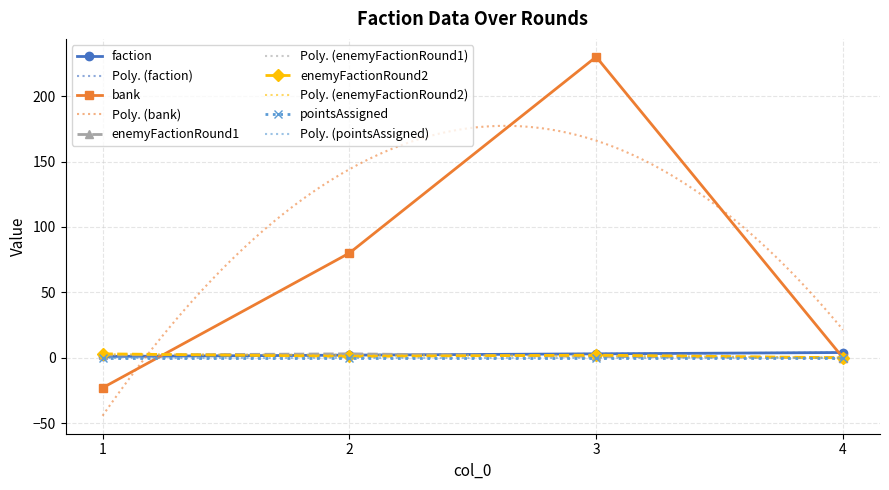

True or false: enemyFactionRound1 has more than 1 points higher than both neighbors.

False